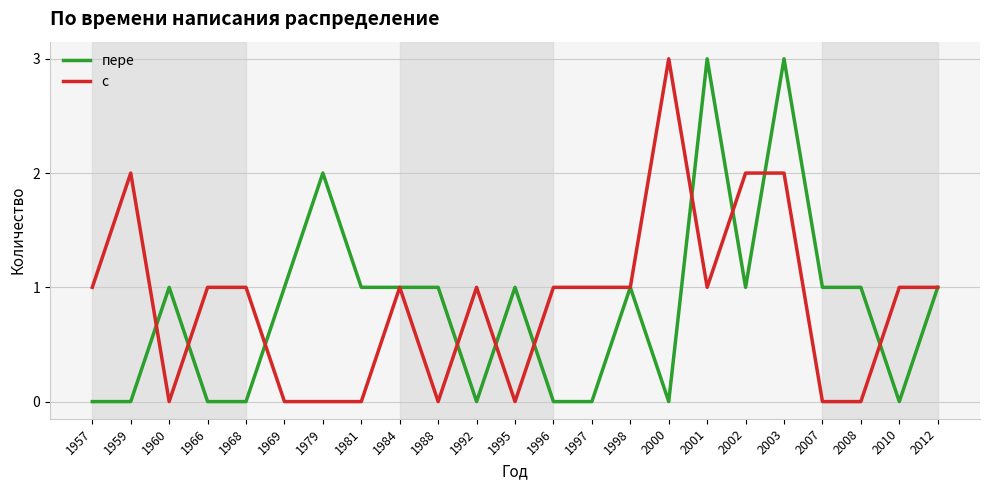

What is the highest value of the с series?

3